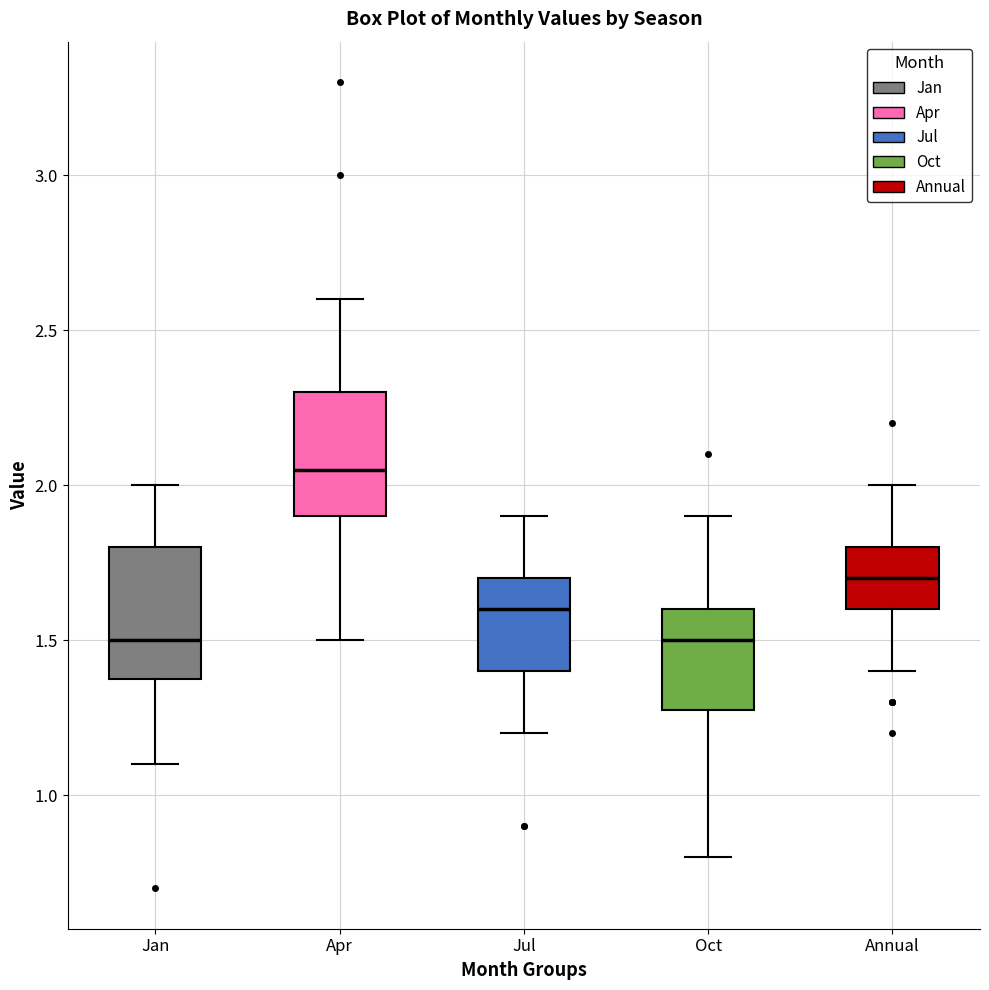

Where does the upper whisker of the box for Apr end on the y-axis? The values are not printed on the chart, so give them approximately, as read against the axis.

2.60